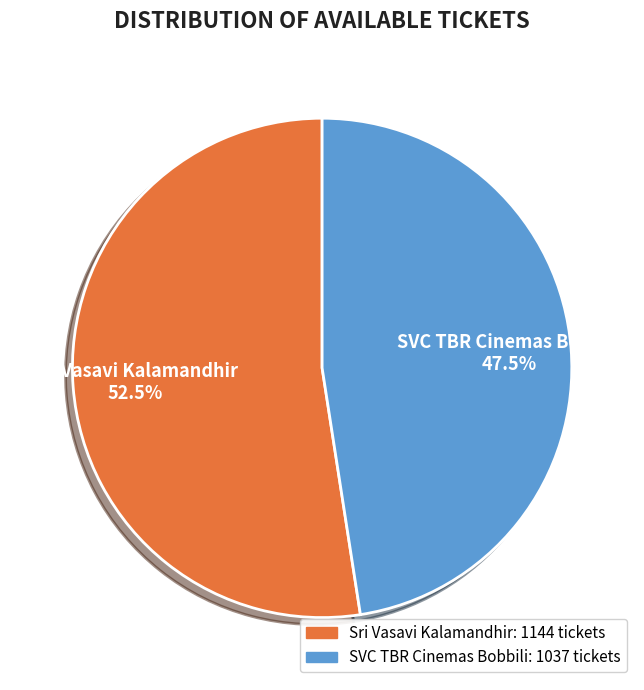

To the nearest percent, what is the combined percentage of Sri Vasavi Kalamandhir and SVC TBR Cinemas Bobbili?

100%